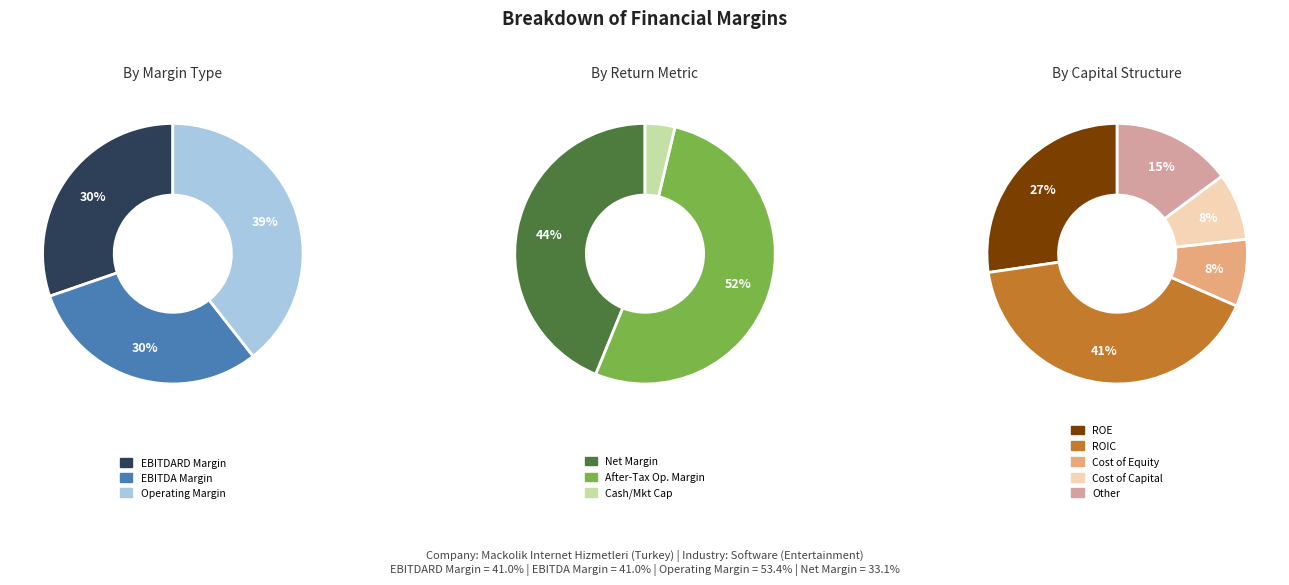

How much of the chart is everything except 1?

66.7%